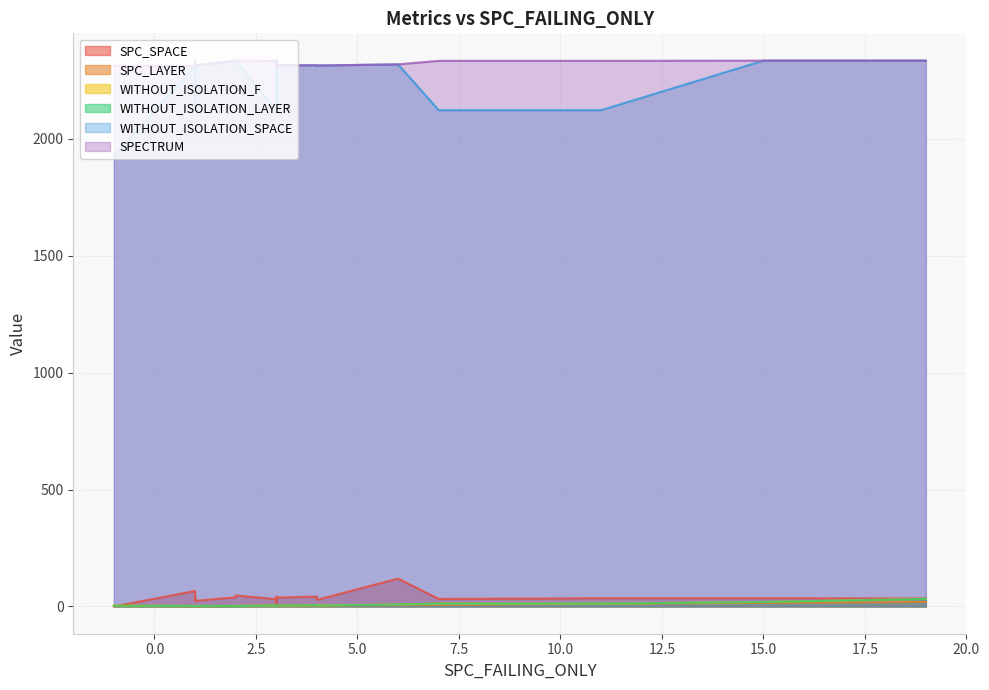

How many lines are shown in the chart?

6